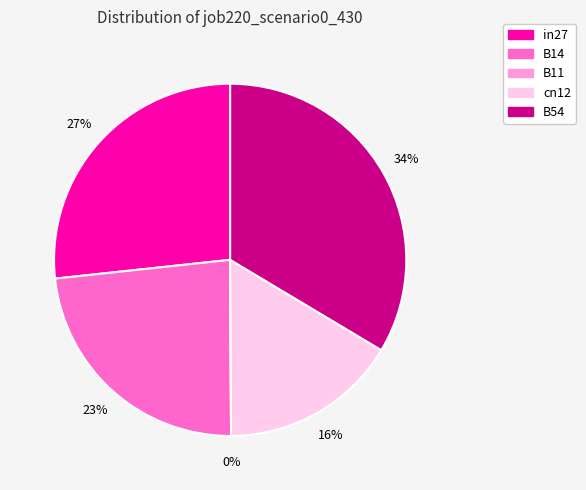

To the nearest percent, what percentage of the pie is cn12?

16%